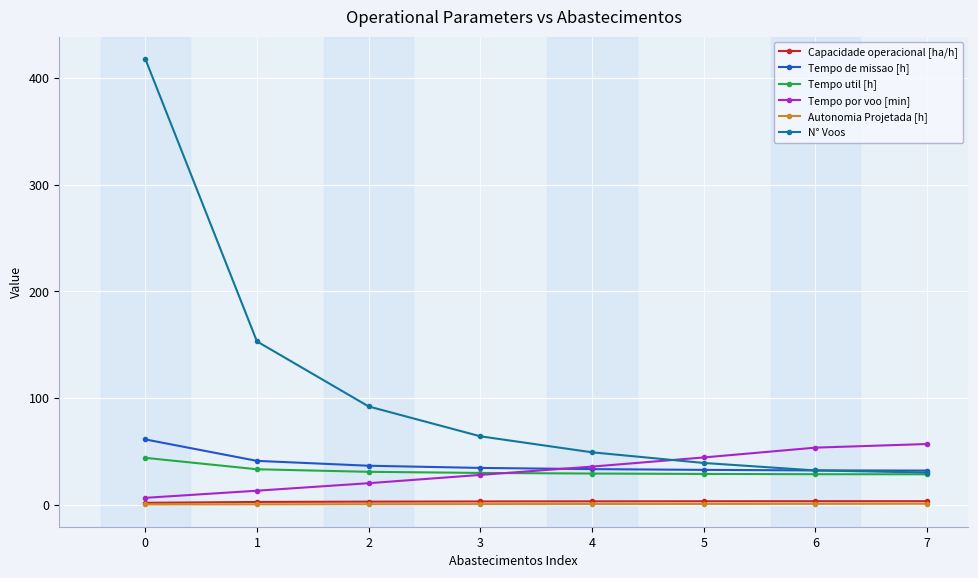

What is the difference between the Autonomia Projetada [h] values at 7 and 5?

0.2